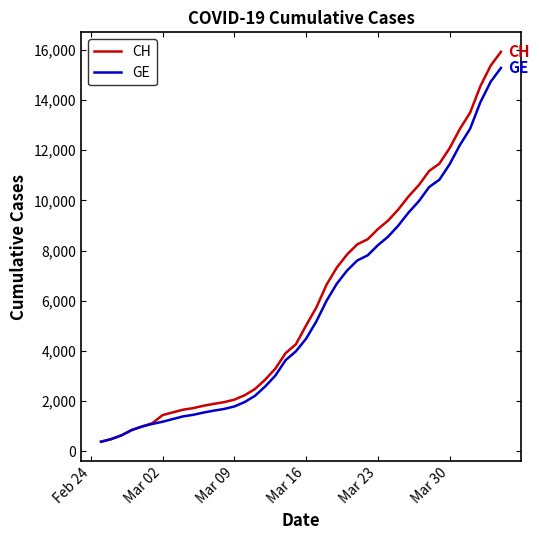

Which series has the largest range (max minus min)?

CH